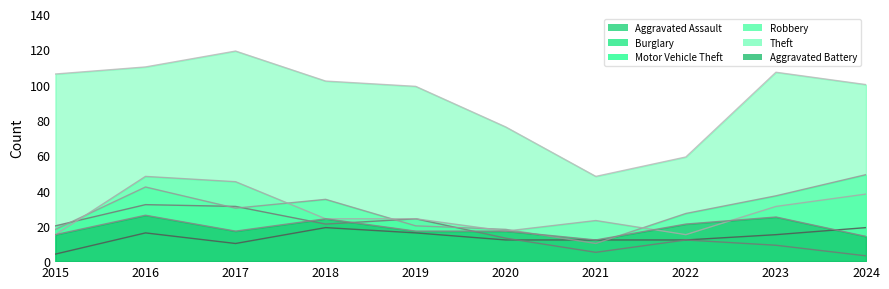

True or false: Aggravated Assault and Theft intersect in this chart.

False